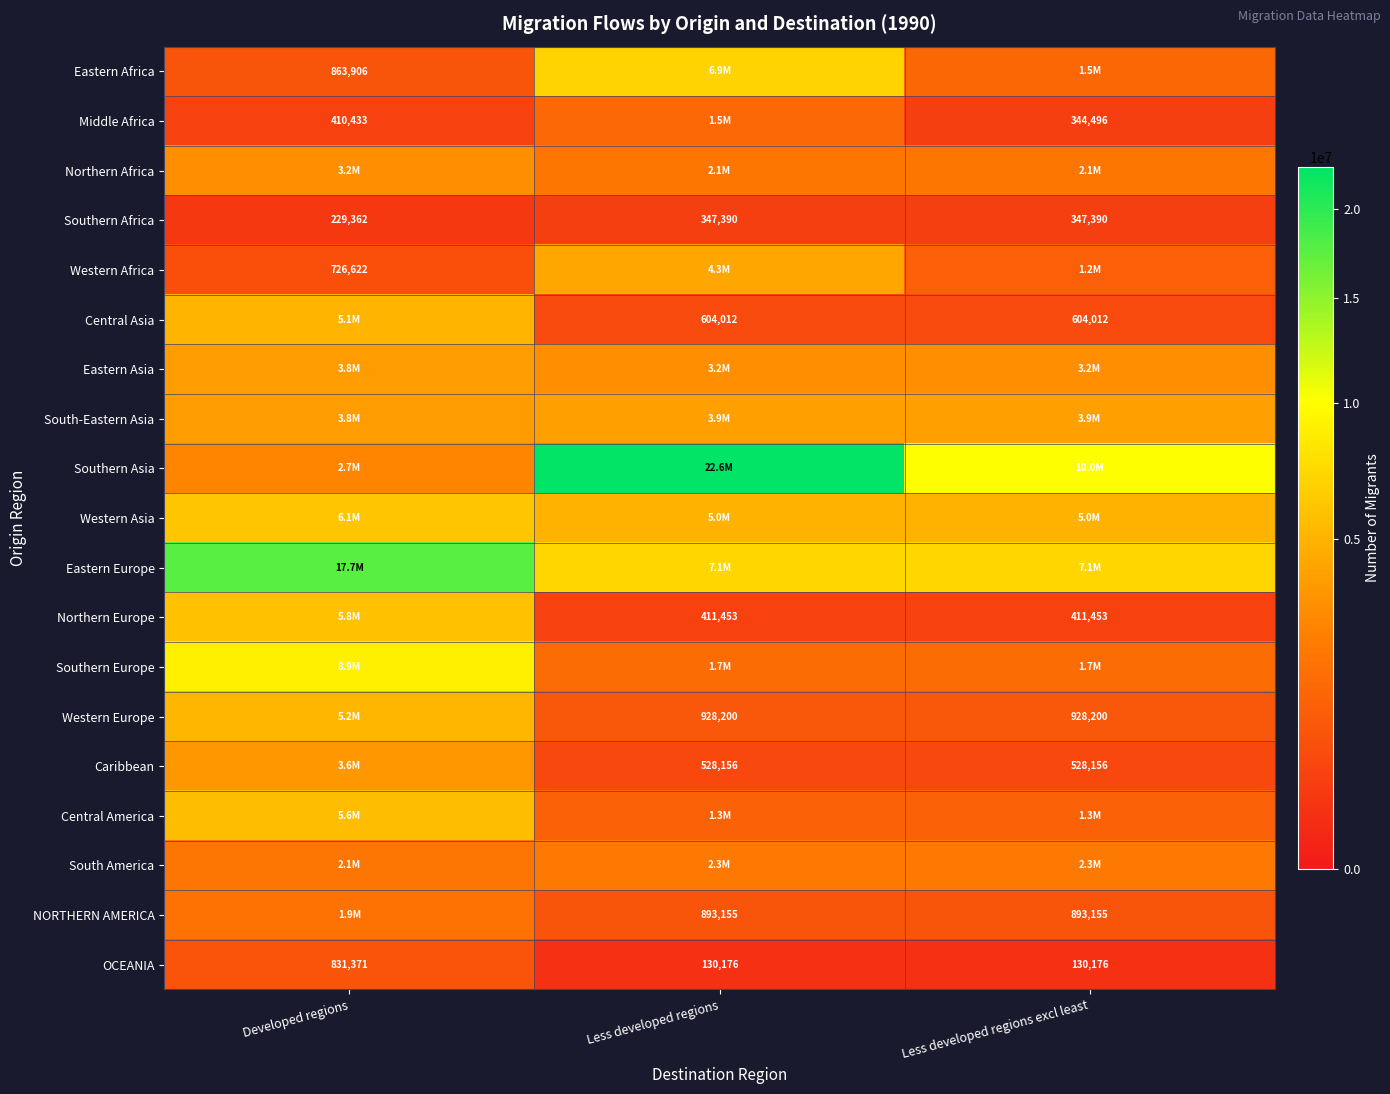

What is the average value of the Southern Africa series?

308047